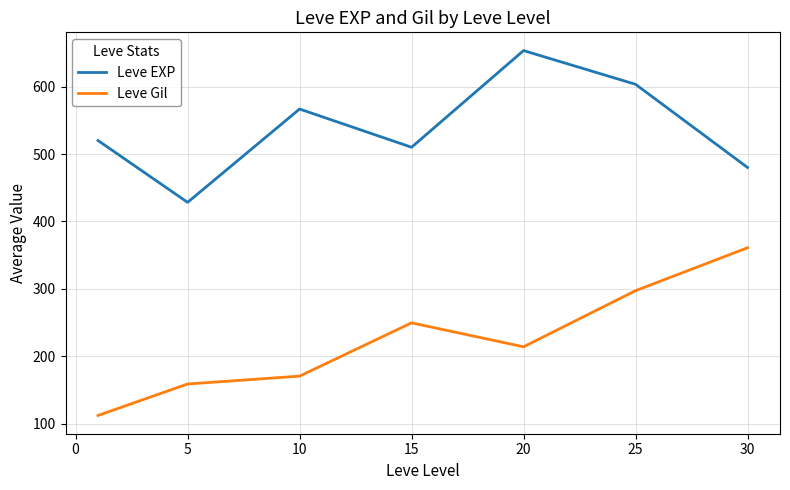

Which series has the largest total across all categories?

Leve EXP